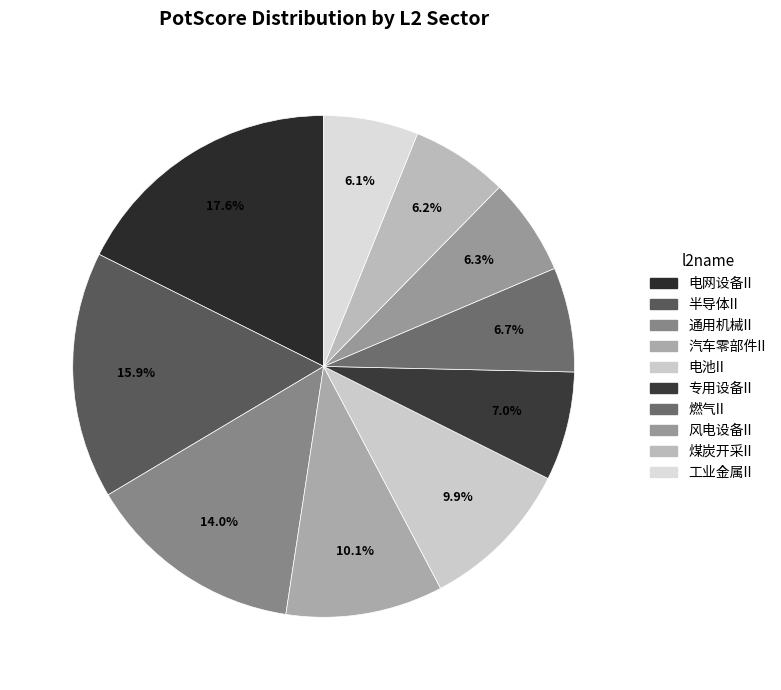

Rank the categories by value from highest to lowest.

电网设备II, 半导体II, 通用机械II, 汽车零部件II, 电池II, 专用设备II, 燃气II, 风电设备II, 煤炭开采II, 工业金属II